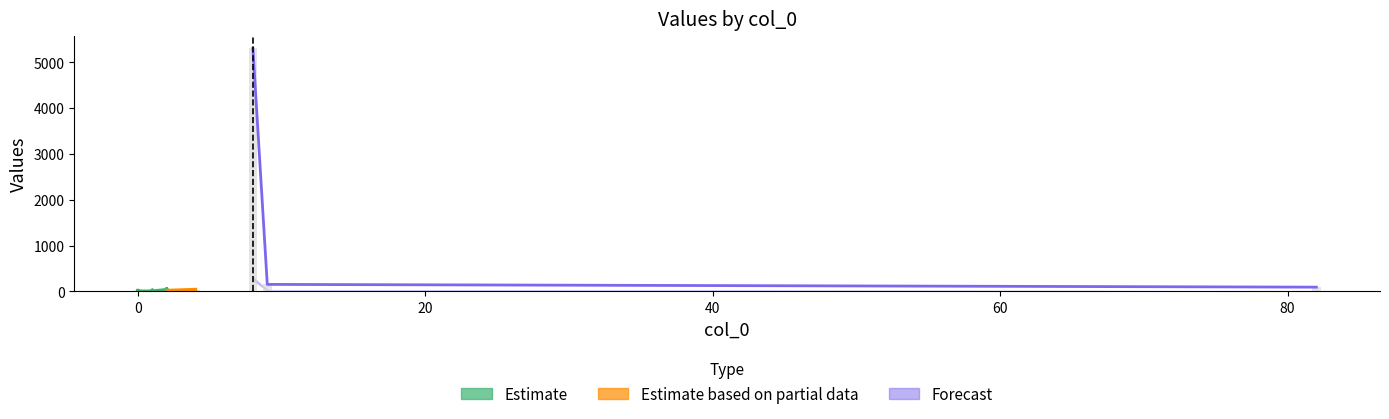

What is the sum of the col_5 values at 2 and 2?

1